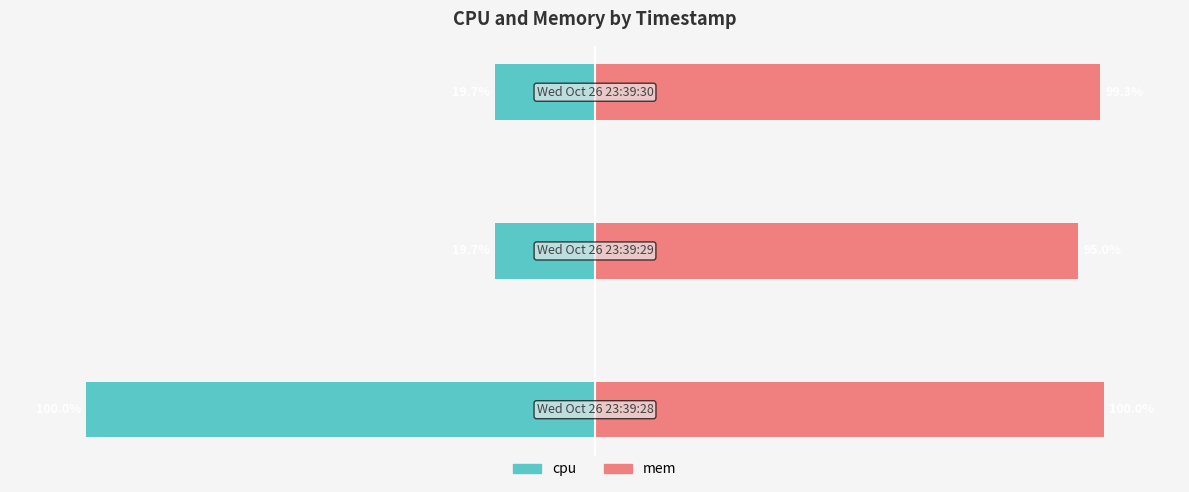

The value of cpu at −150 is -36.7. True or false?

False